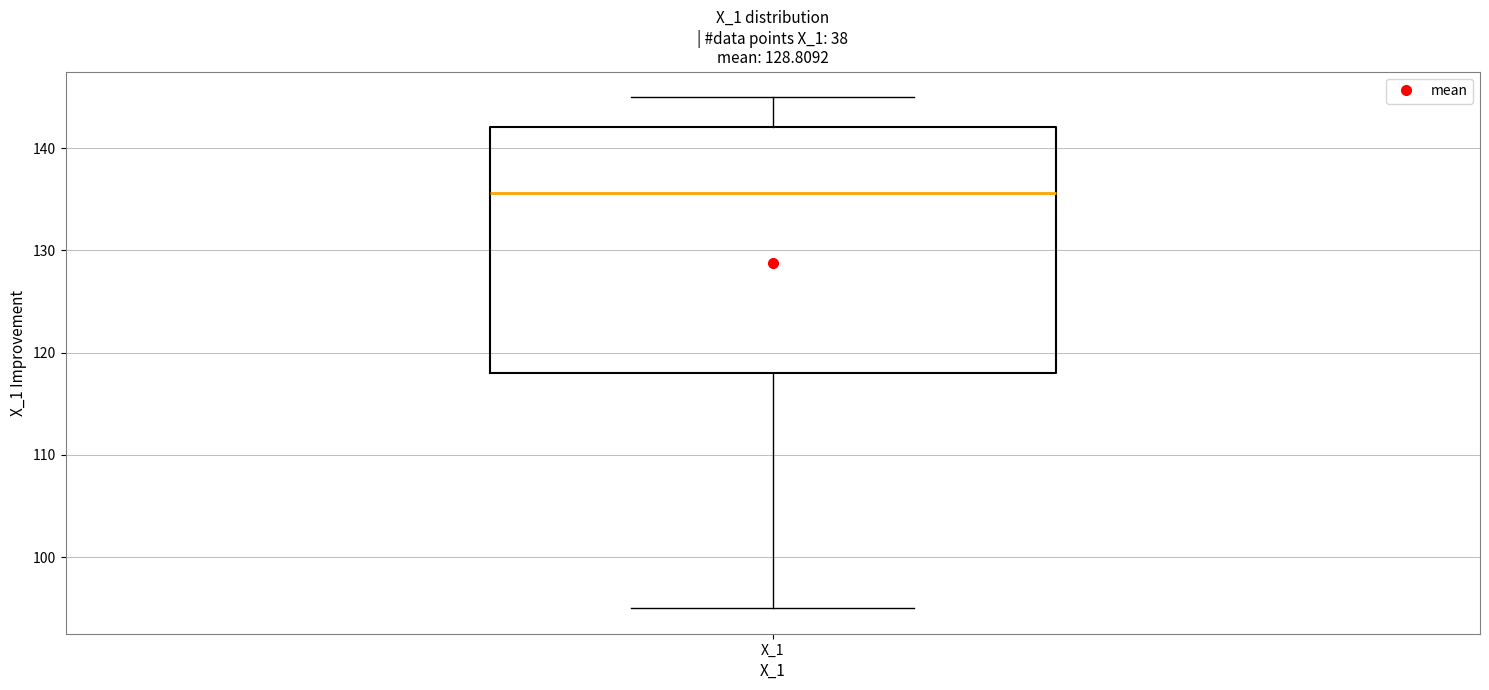

Transcribe this box plot: give where the median line is, the range the box spans, and where the two whiskers end, as read against the y-axis. The values are not printed on the chart, so give them approximately, as read against the axis.

median 136, box 118 to 142, whiskers 95 to 145